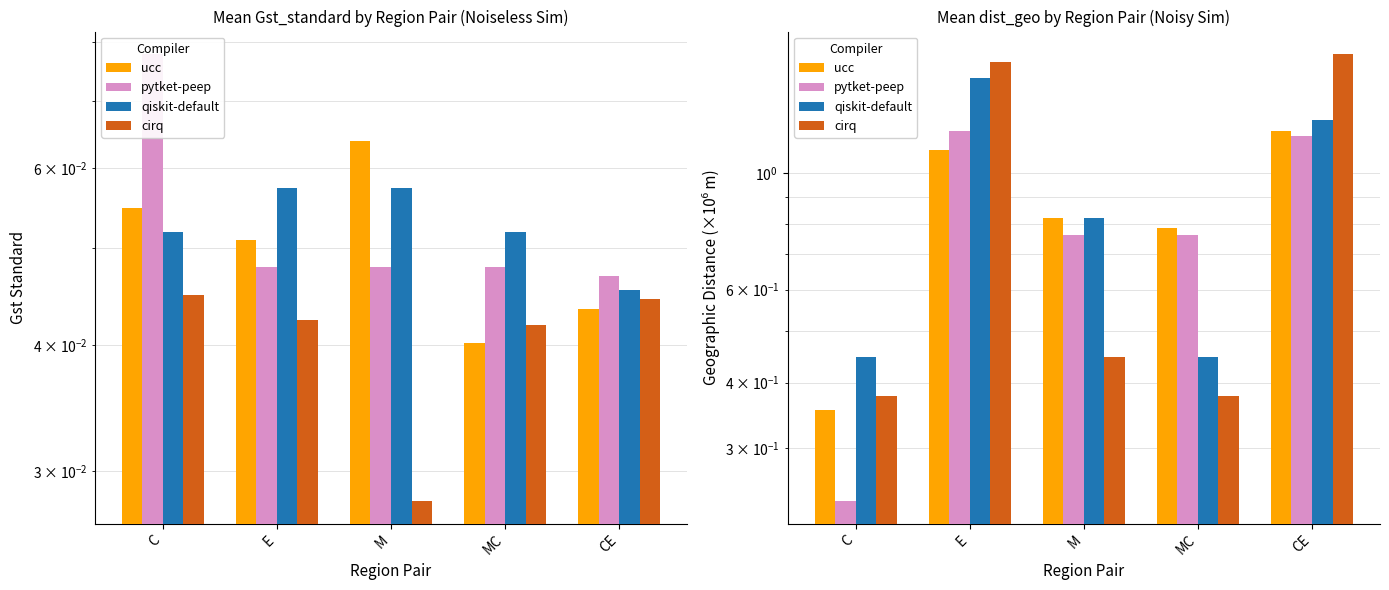

What are all the series names shown in the legend?

ucc, pytket-peep, qiskit-default, cirq